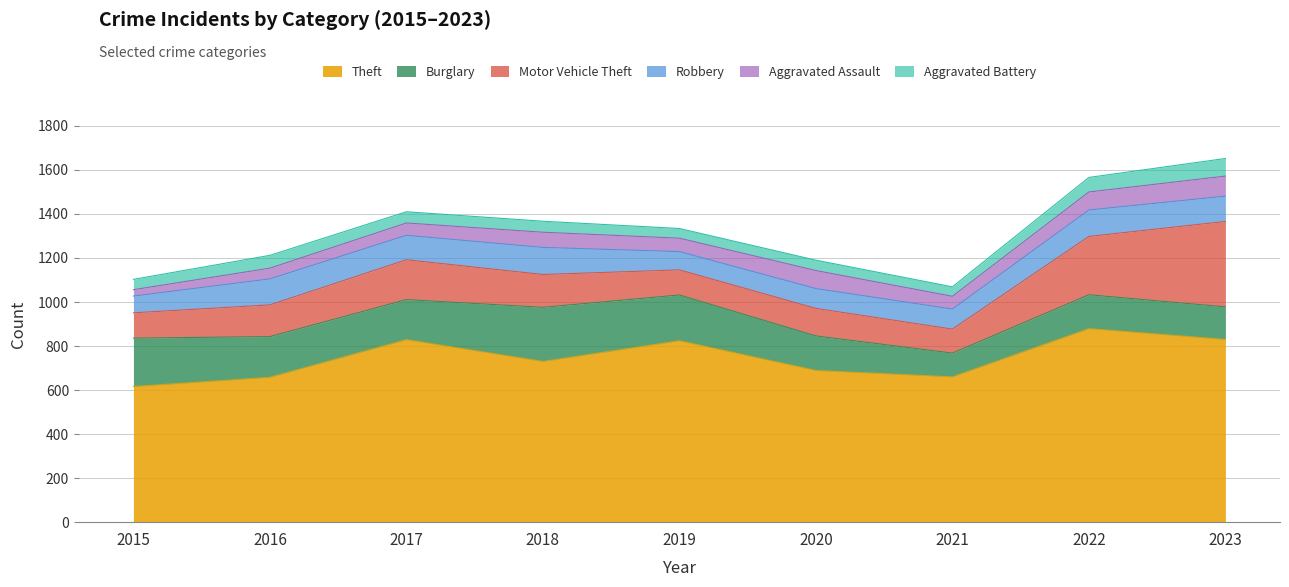

List the labels in order of Aggravated Assault value, smallest first.

2015, 2016, 2017, 2021, 2019, 2018, 2020, 2022, 2023